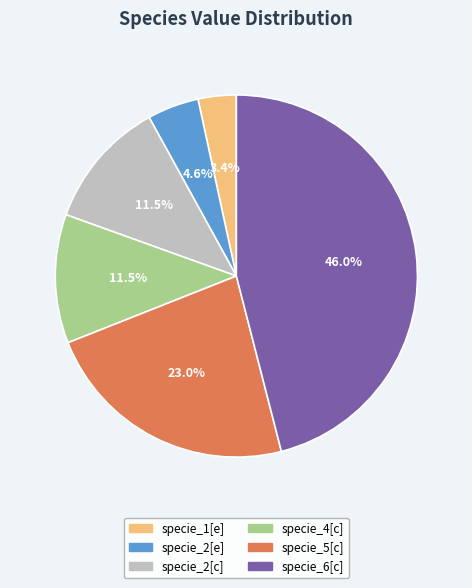

Which slice is the smallest?

specie_1[e]